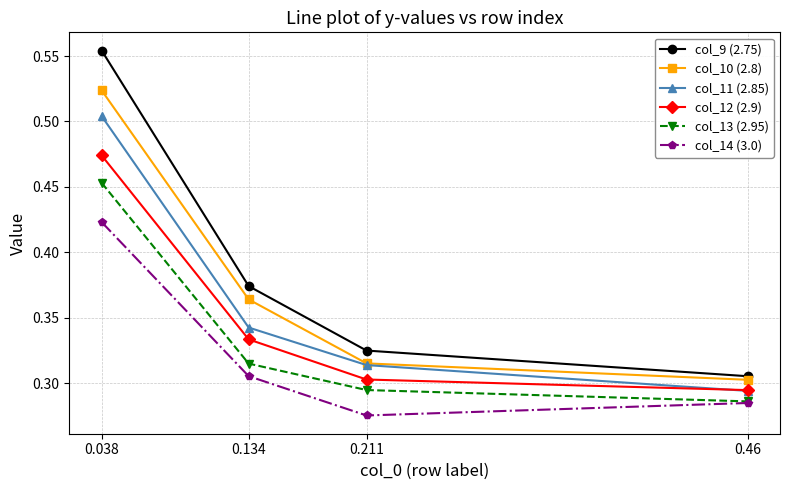

What position from the right is 0.134?

3